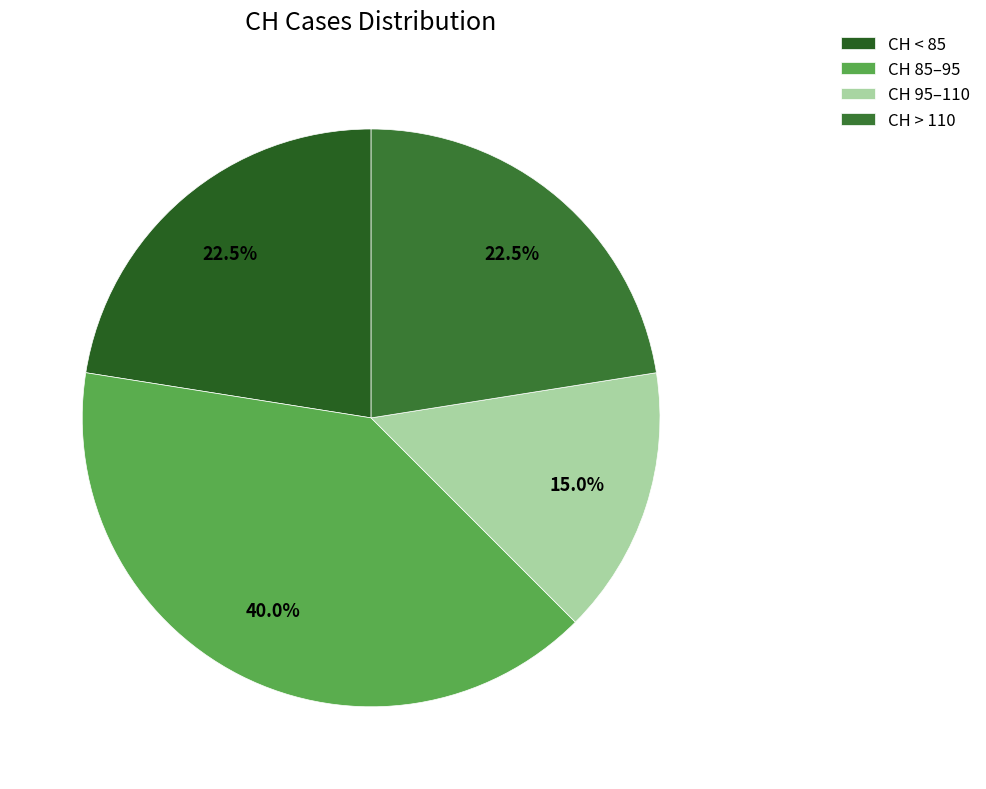

Does any single category account for the majority?

No